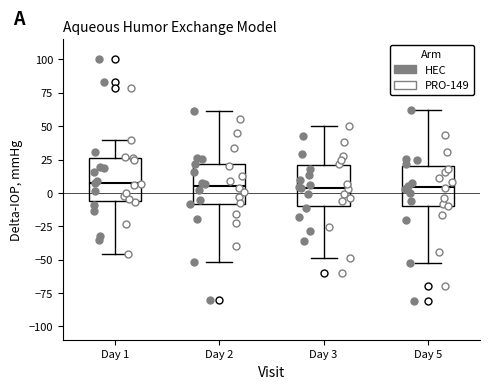

Reading left to right, transcribe this box plot: for each box, give where its median line is, the range the box spans, and where its two whiskers end, as read against the y-axis. The values are not printed on the chart, so give them approximately, as read against the axis.

Day 1: median 5, box -5 to 25, whiskers -45 to 40
Day 2: median 5, box -10 to 20, whiskers -50 to 60
Day 3: median 5, box -10 to 20, whiskers -50 to 50
Day 5: median 5, box -10 to 20, whiskers -50 to 60